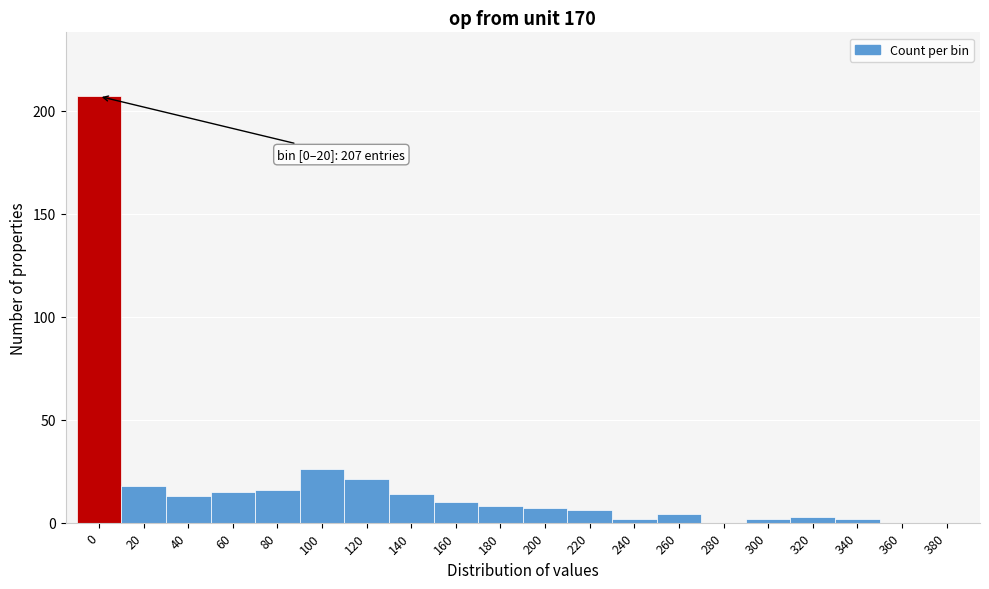

Reading right to left, transcribe all the data shown in this chart.

380=0	360=0	340=2	320=3	300=2	280=0	260=4	240=2	220=6	200=7	180=8	160=10	140=14	120=21	100=26	80=16	60=15	40=13	20=18	0=207